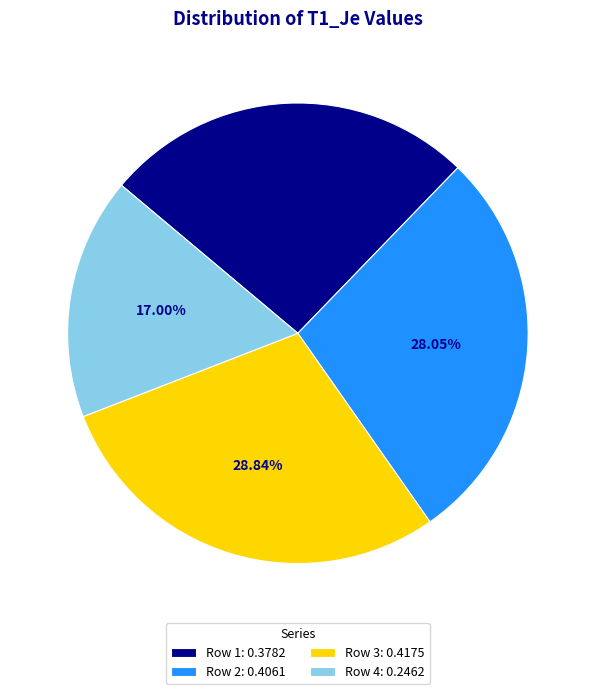

What is the smallest slice in the pie chart?

Row 4